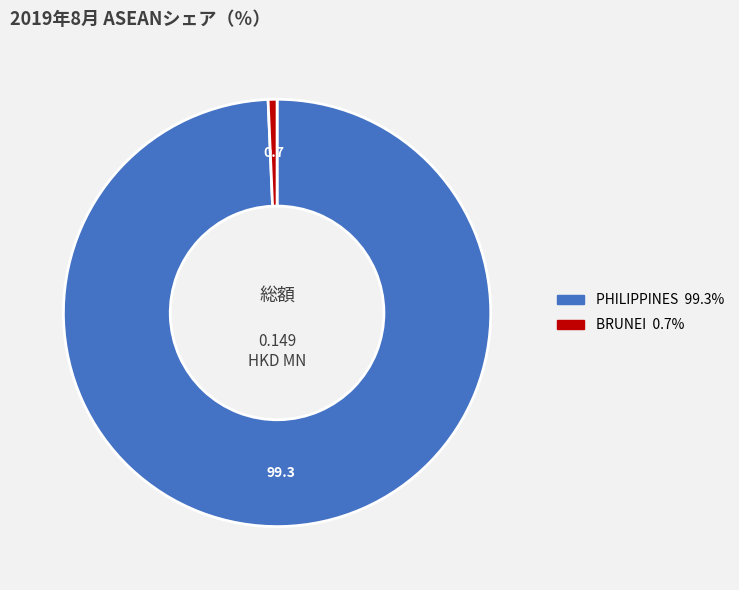

What is the majority slice?

PHILIPPINES